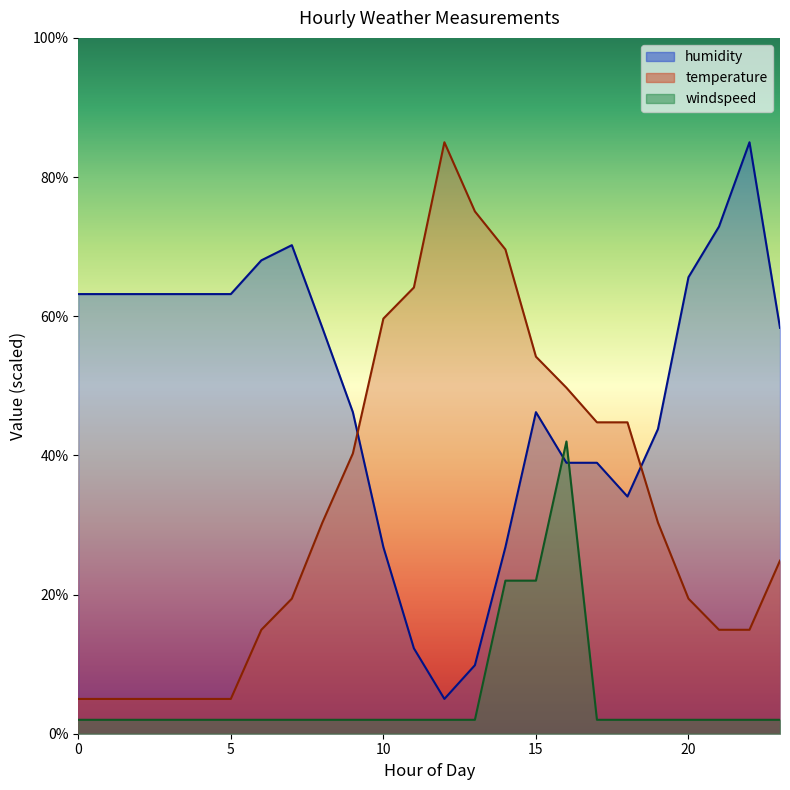

Rank the series by their maximum value, from lowest to highest.

windspeed, humidity